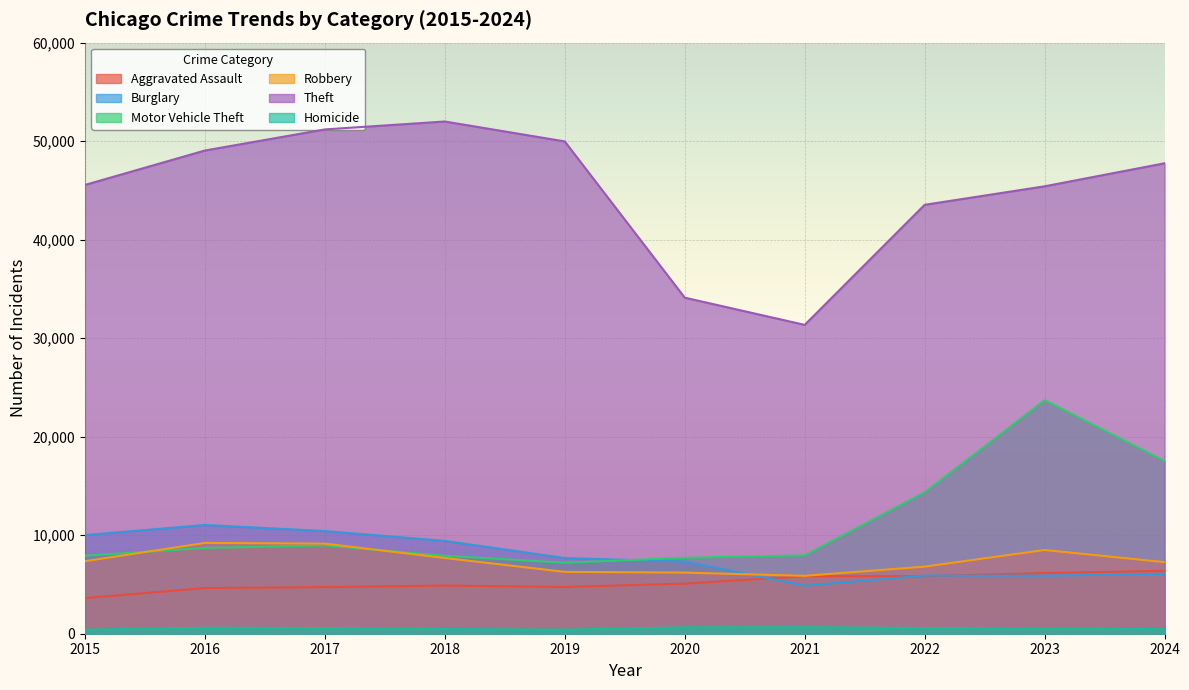

True or false: Aggravated Assault and Theft cross at least once.

False